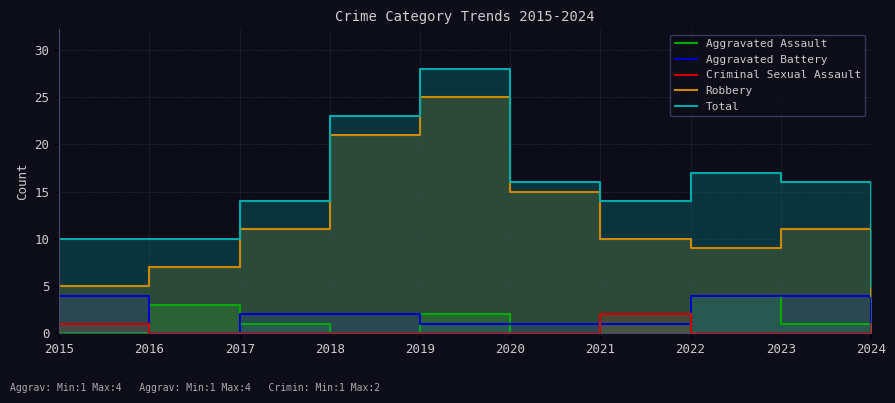

True or false: Aggravated Assault and Total cross at least once.

False